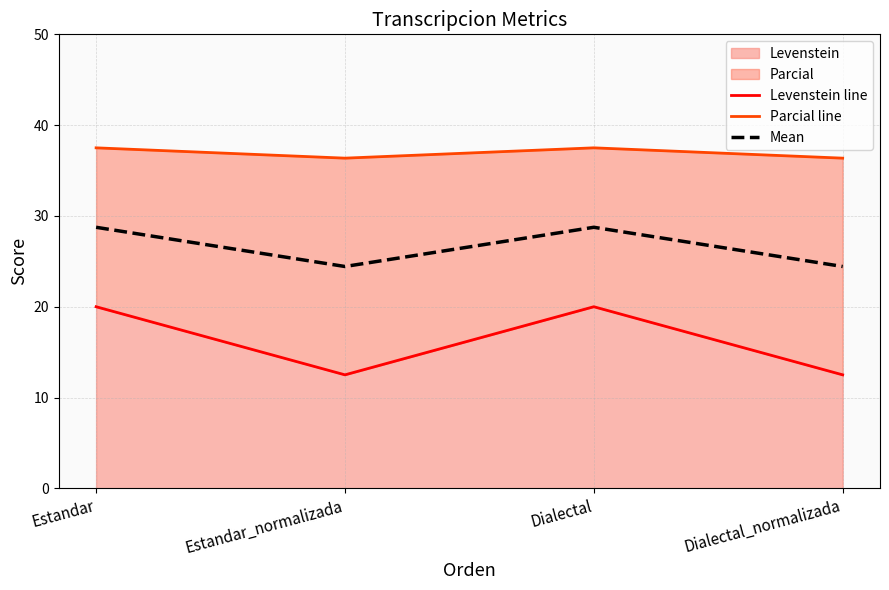

Is it true that Levenstein line equals 12.5 at Dialectal_normalizada?

True